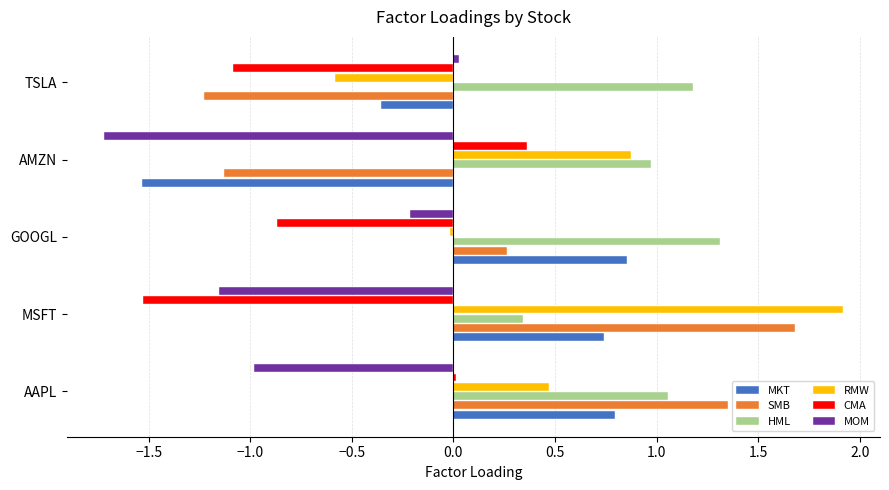

How many distinct data groups are displayed?

6